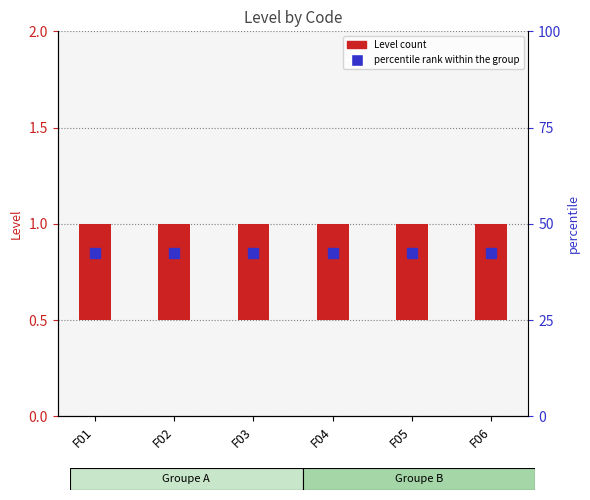

What is the minimum value shown in the chart?

0.5